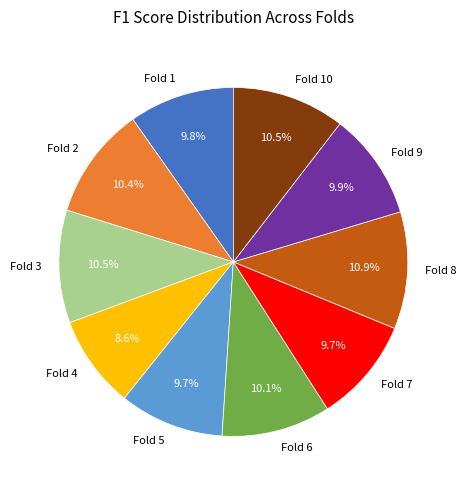

How many segments does this pie chart have?

10